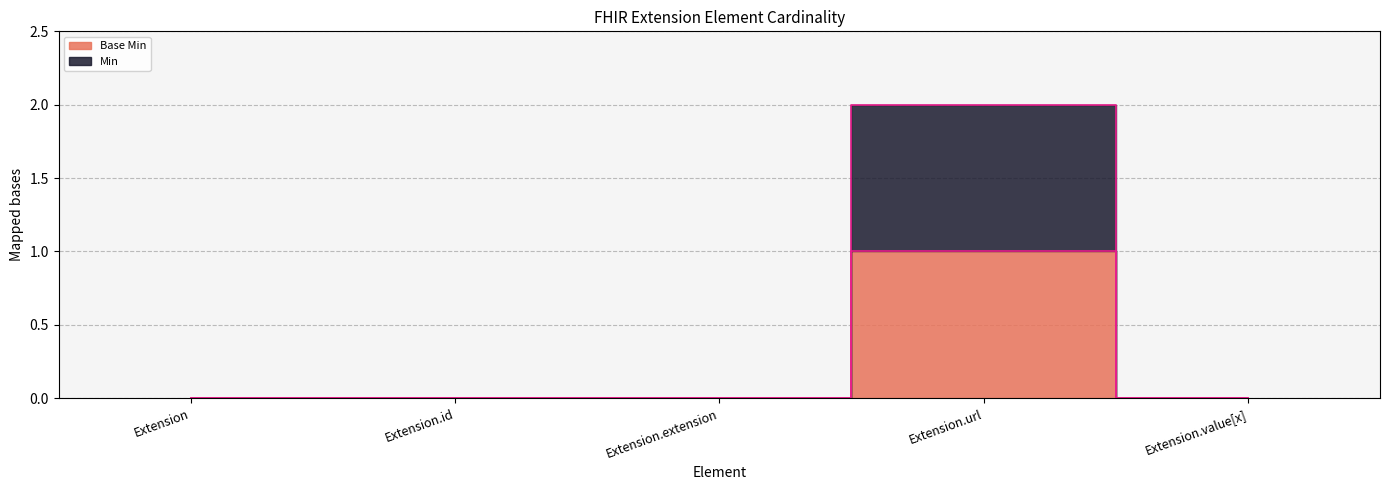

Is the value of Min at Extension.url greater than the value of Base Min at Extension.extension?

Yes